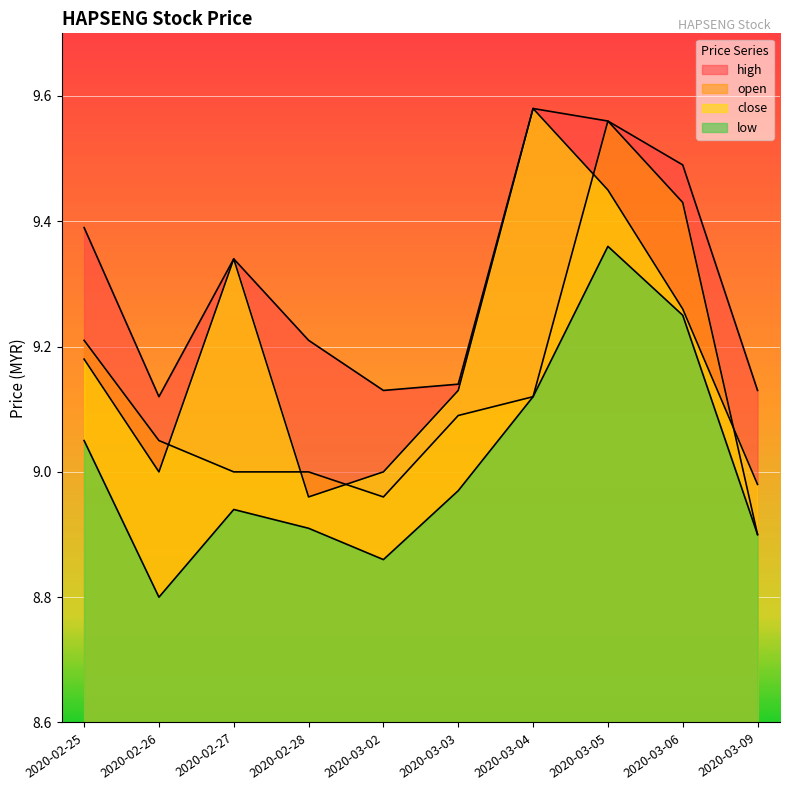

How many data points in close are less than 9?

2